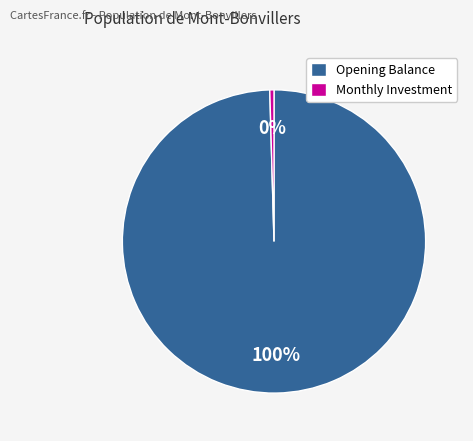

Rank the categories by value from highest to lowest.

Opening Balance, Monthly Investment